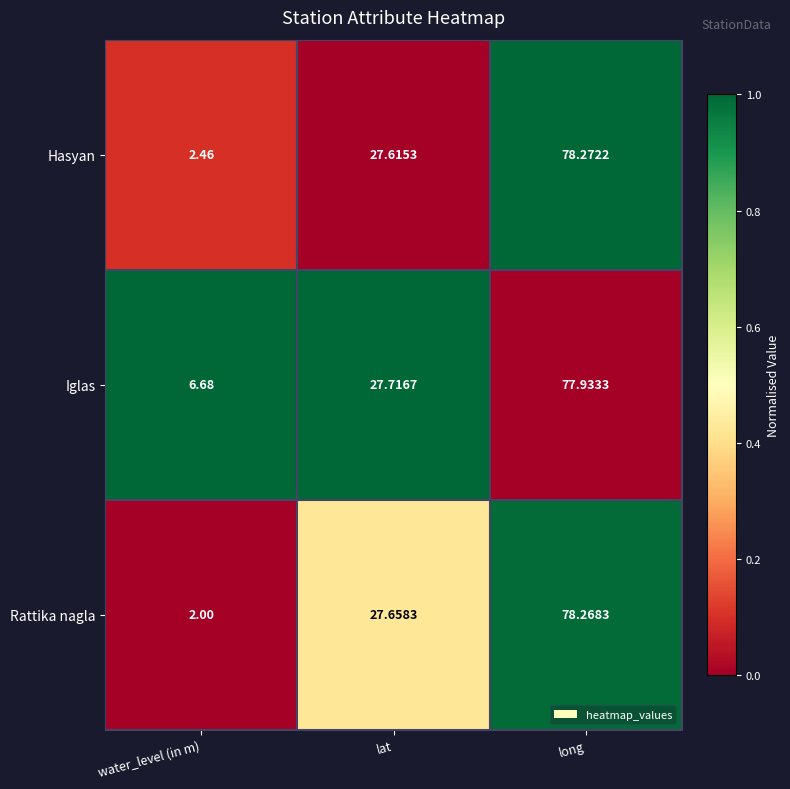

Where does the Rattika nagla series first go above 27?

lat